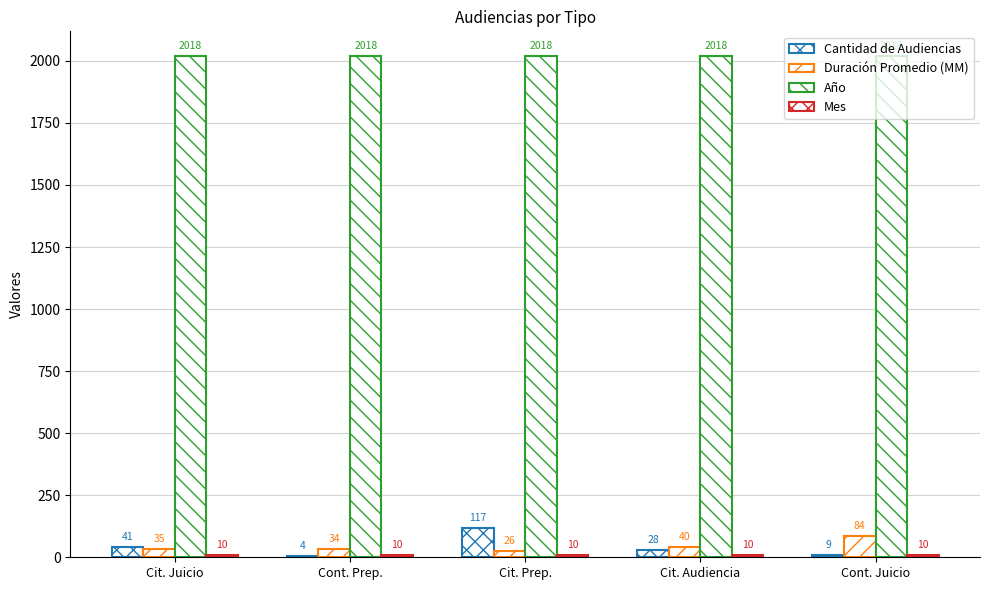

Does the chart contain stacked bars?

No